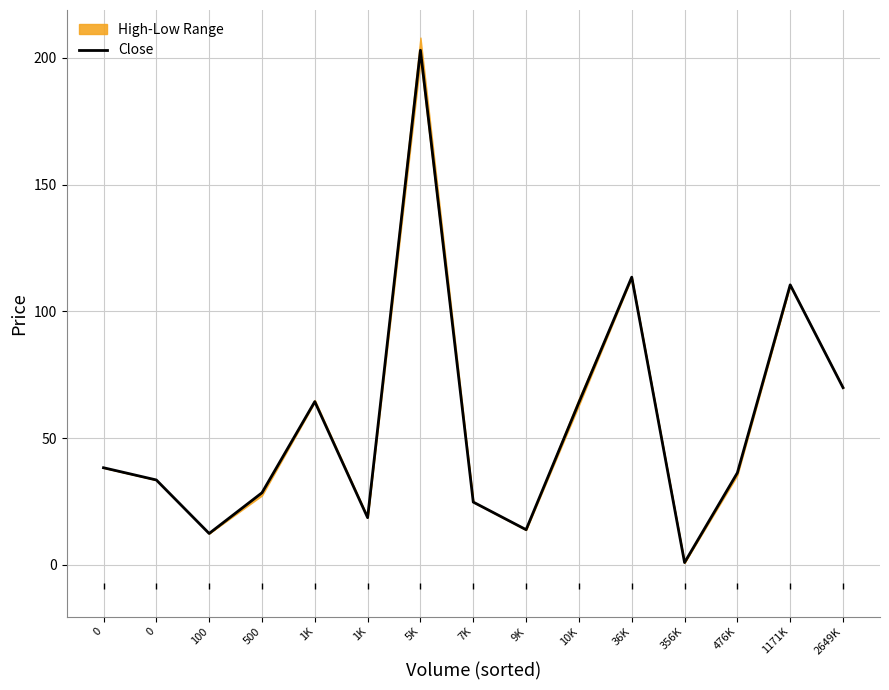

At which category does the data reach its first local peak?

1K